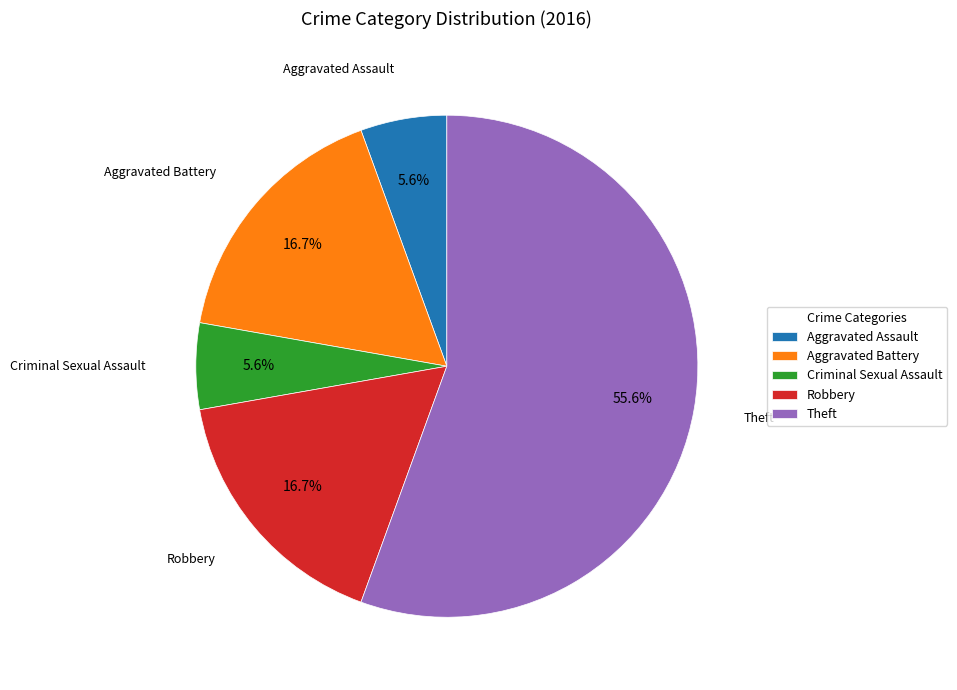

True or false: Aggravated Assault accounts for 6% of the total.

True